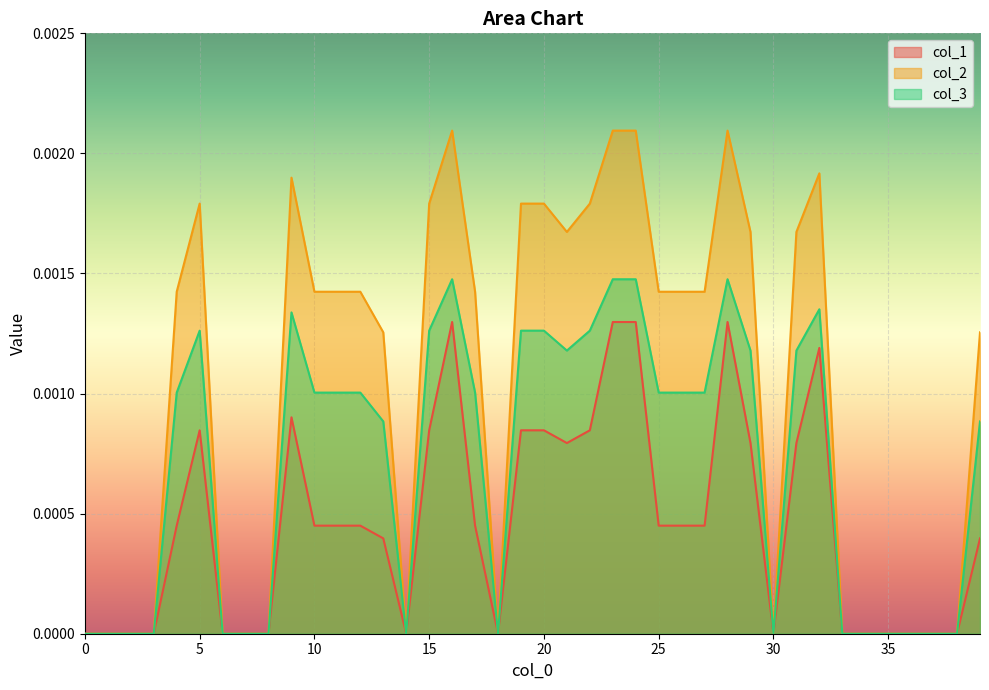

At 20, list the series in order from largest to smallest.

col_2, col_3, col_1